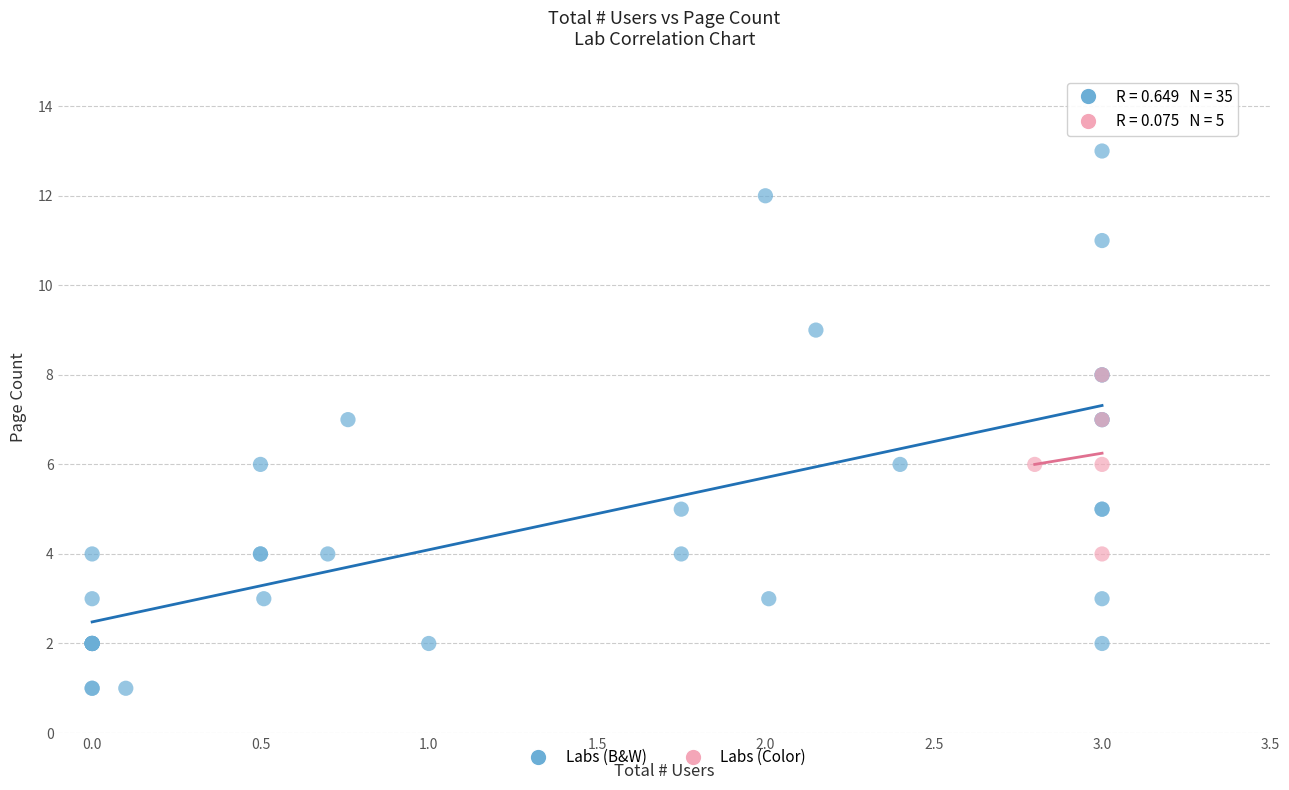

Which series reaches the maximum Y coordinate?

Labs (B&W)